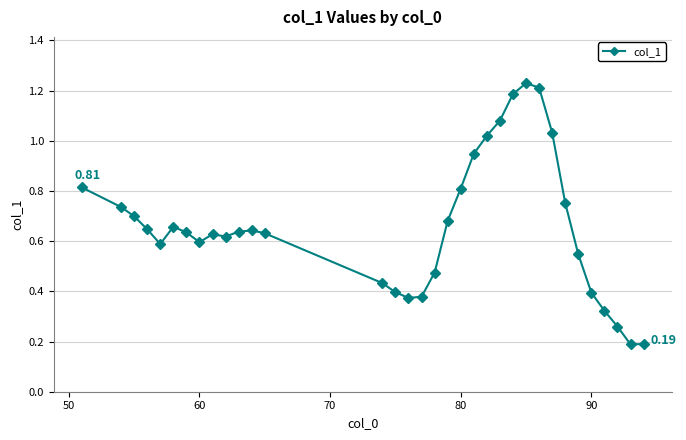

What is the value of the 34th point from the left?

0.2